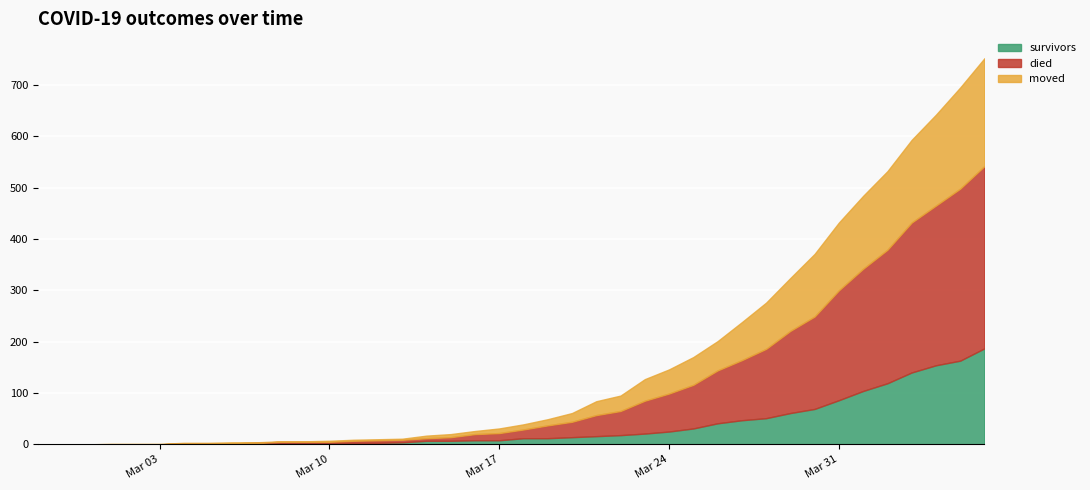

At how many categories does at least one series exceed 201?

7